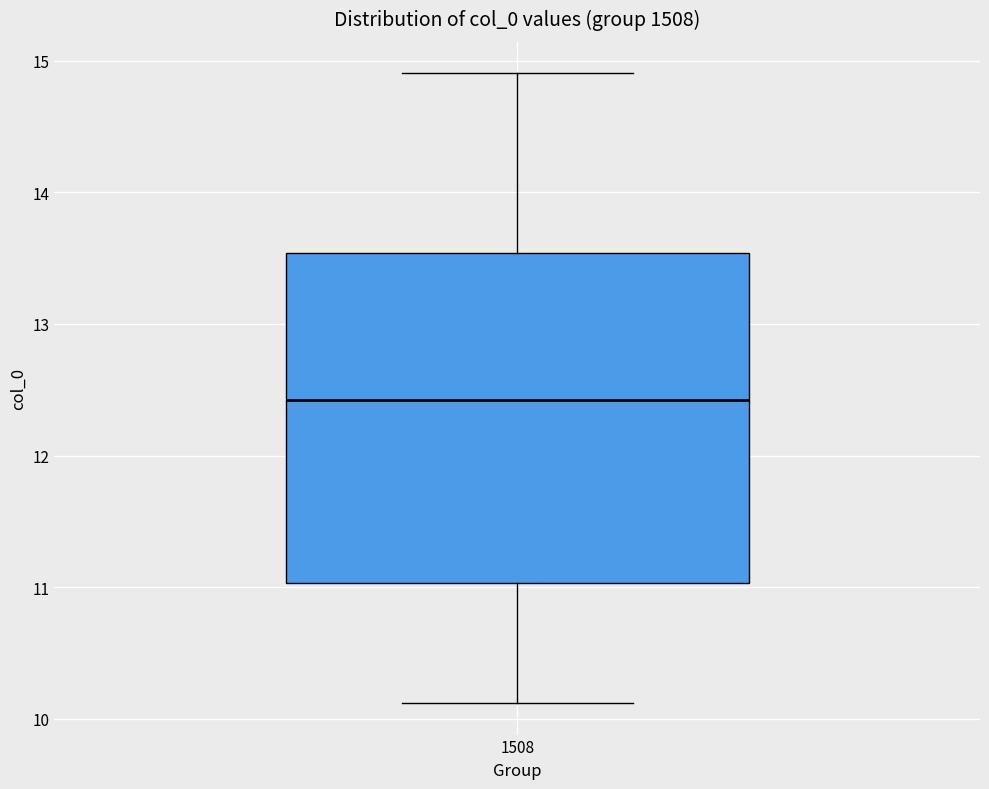

Read this box plot against the y-axis: the position of the median line, the range covered by the box, and the ends of both whiskers. The values are not printed on the chart, so give them approximately, as read against the axis.

median 12.4, box 11.0 to 13.5, whiskers 10.1 to 14.9